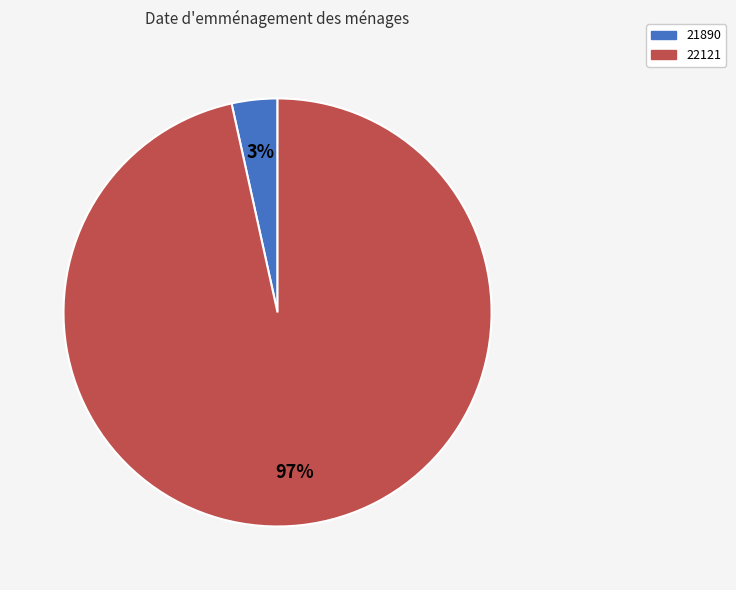

Rank the categories by value from highest to lowest.

22121, 21890